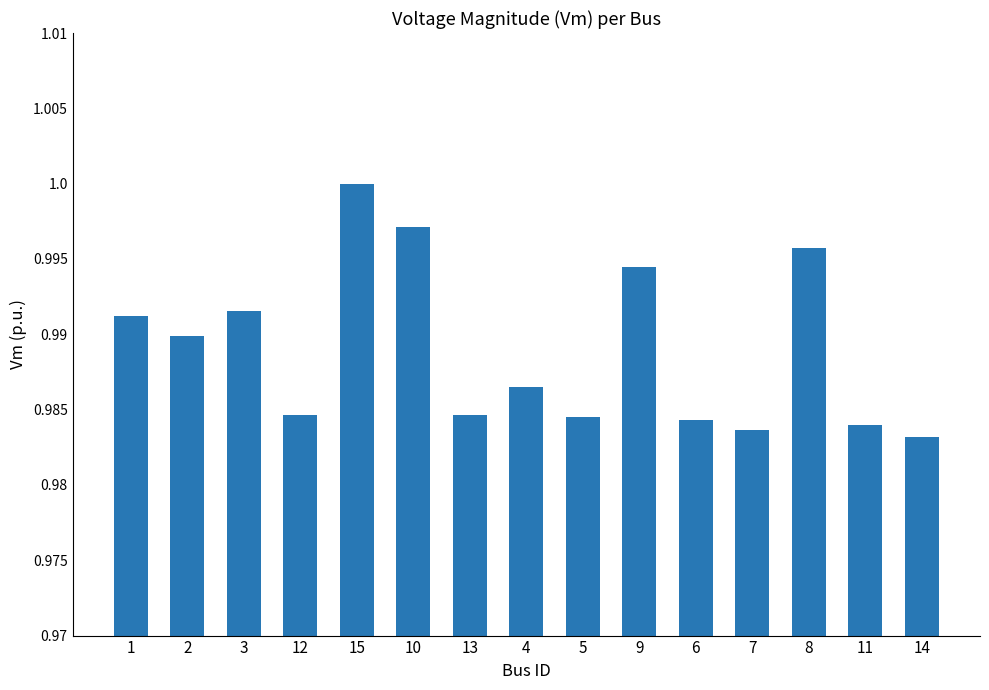

Which has a higher value, 8 or 10?

10